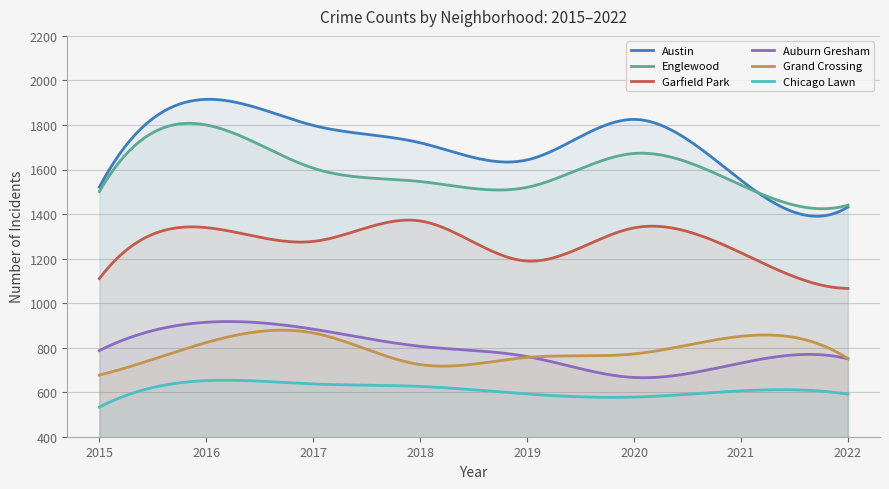

How many data points in Garfield Park are above 1277?

3